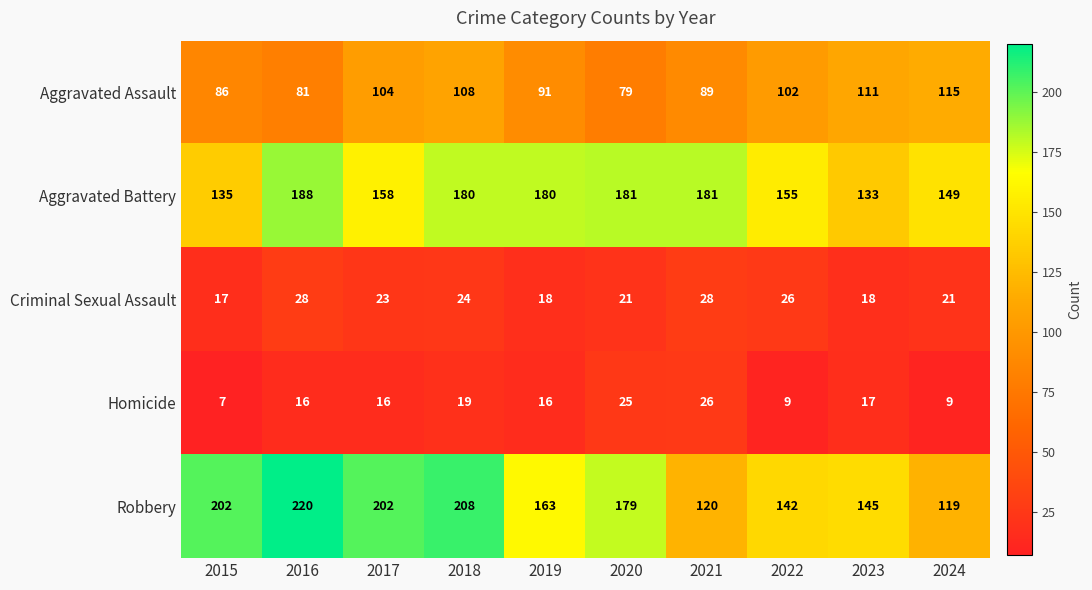

Where does the Robbery series first go above 179?

2015